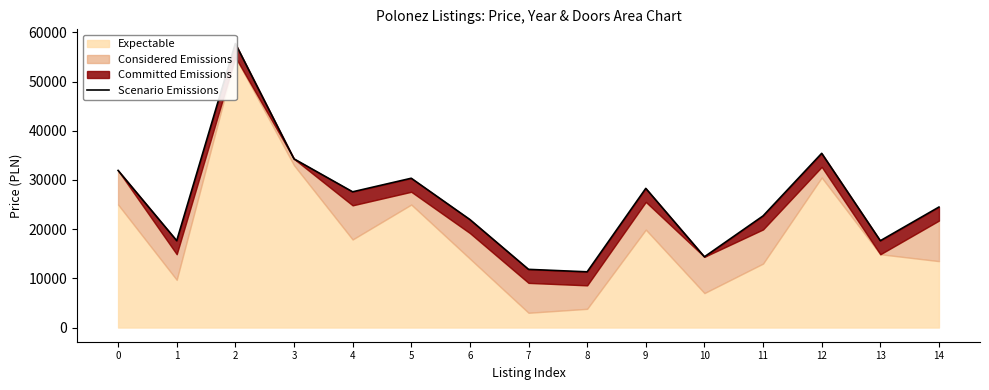

True or false: the data shows 14381.6 at 10.

True